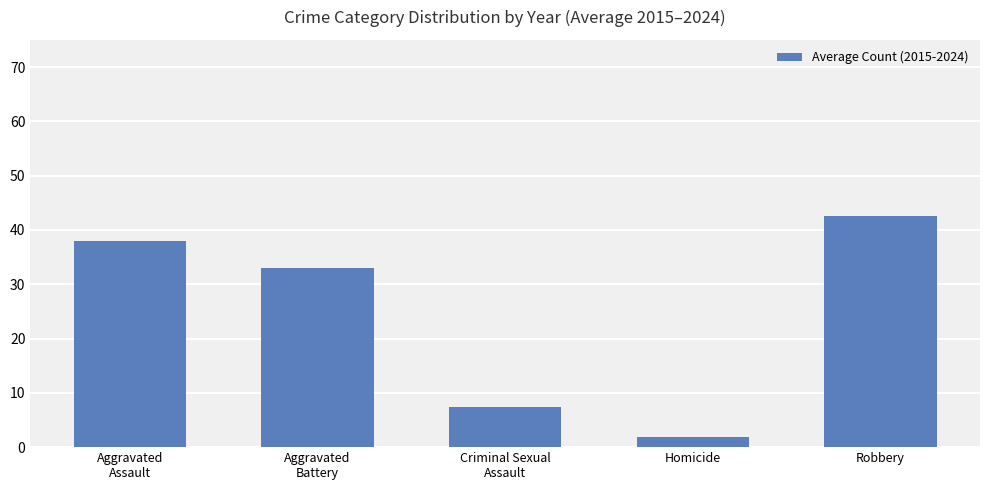

What is the difference between the maximum and minimum values?

40.7